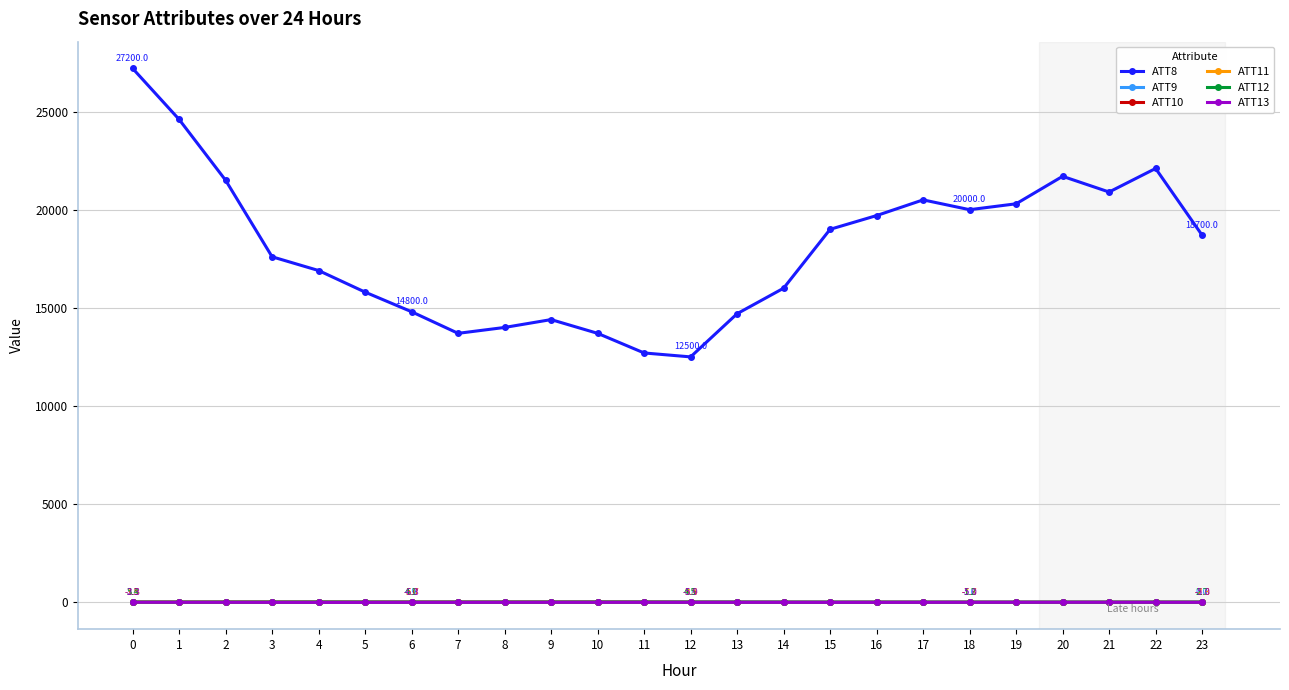

True or false: ATT8 has more than 0 points higher than both neighbors.

True